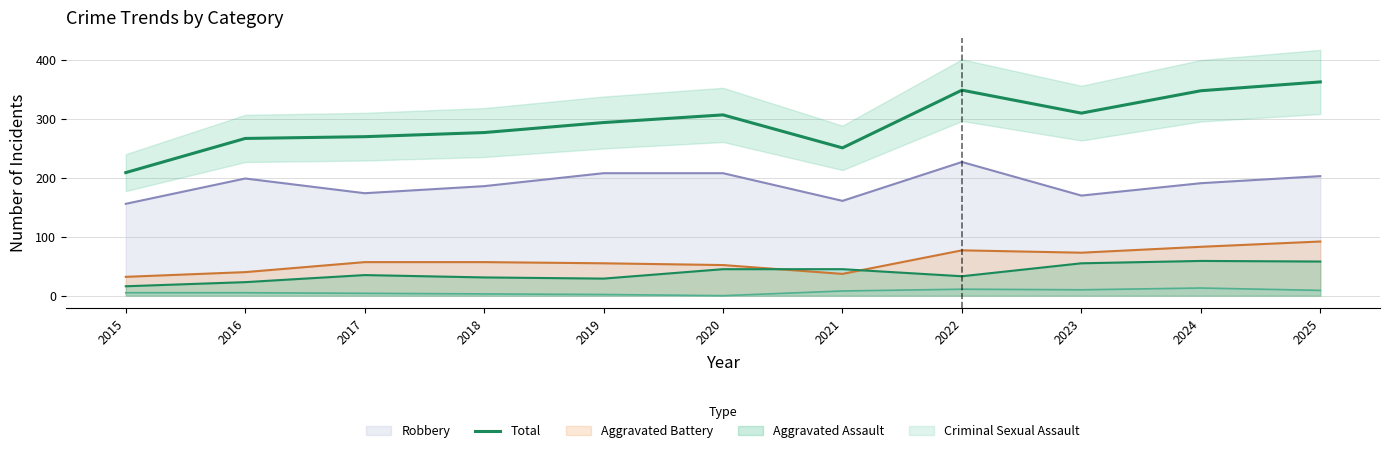

Rank the categories by value from highest to lowest.

2025, 2022, 2024, 2023, 2020, 2019, 2018, 2017, 2016, 2021, 2015